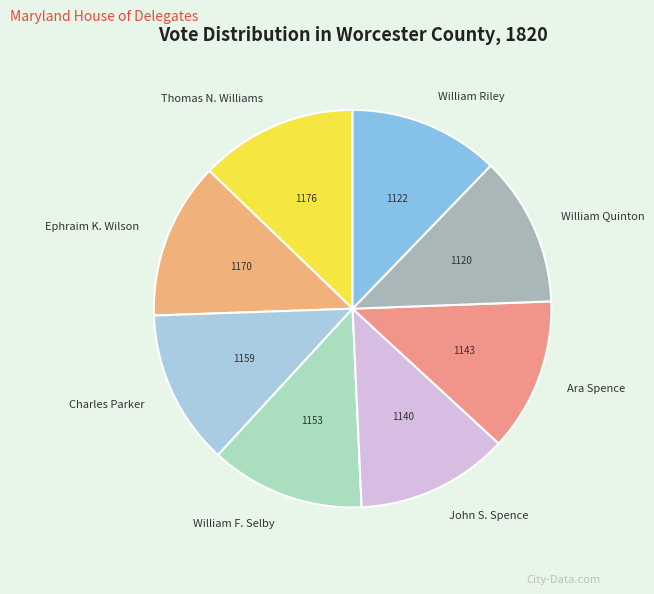

Do Ara Spence and William F. Selby together represent more than half of the pie?

No